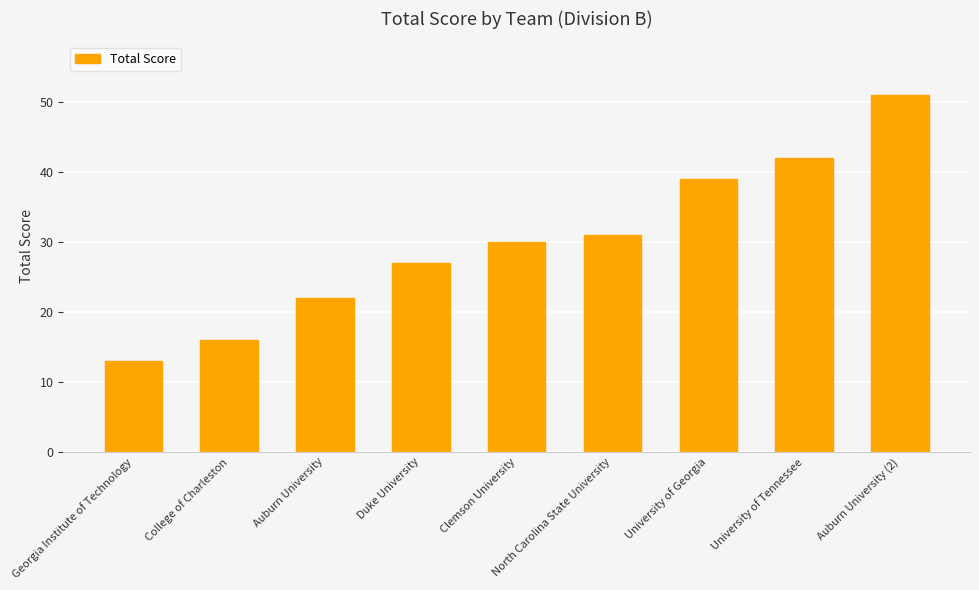

Between Auburn University and College of Charleston, which is larger?

Auburn University